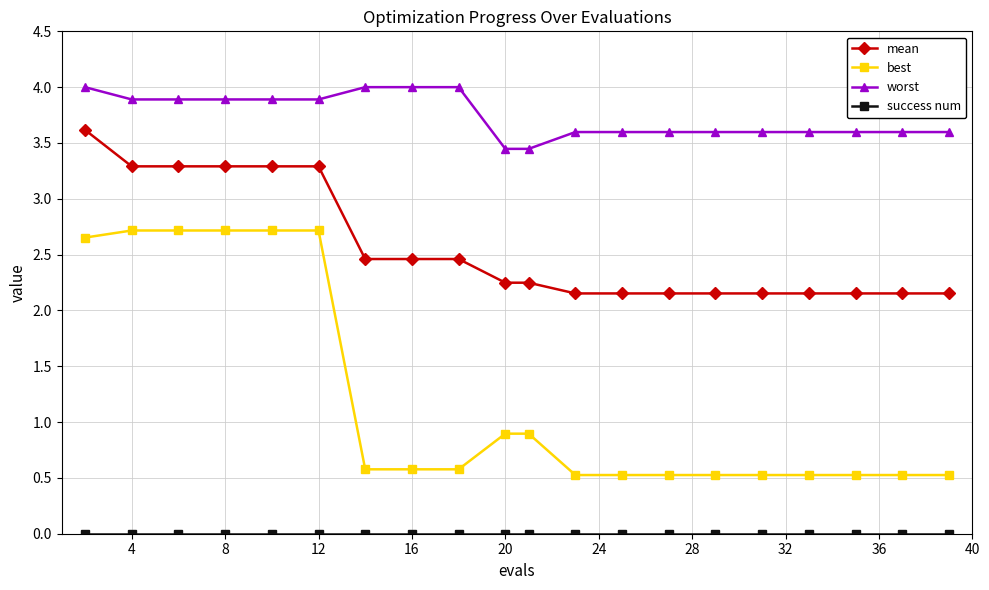

What is the highest value of the mean series?

3.6